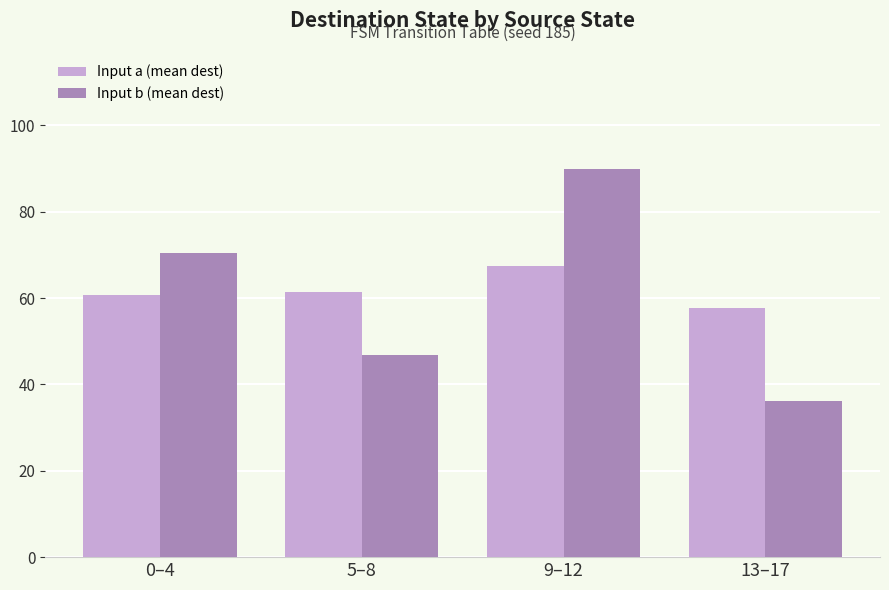

The Input a (mean dest) series shows 102.5 at 9–12. True or false?

False